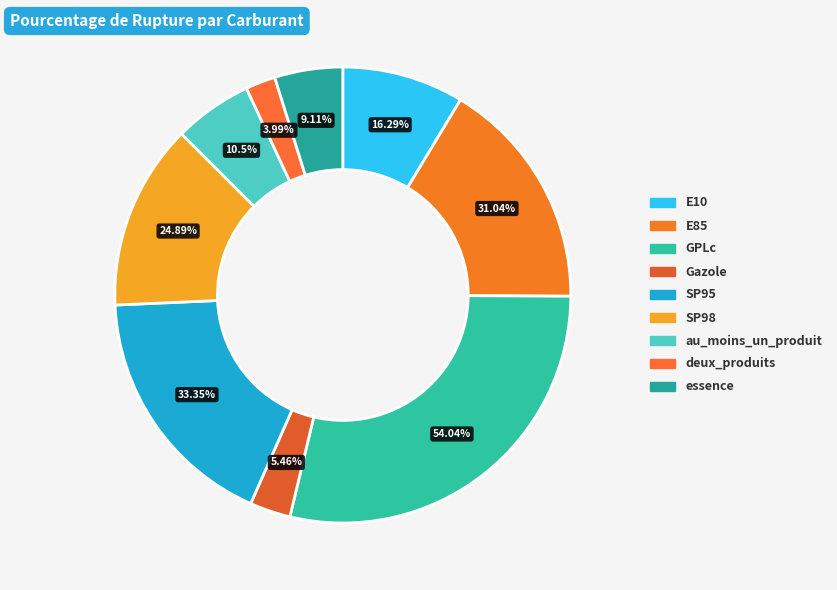

What is the largest slice in the pie chart?

GPLc